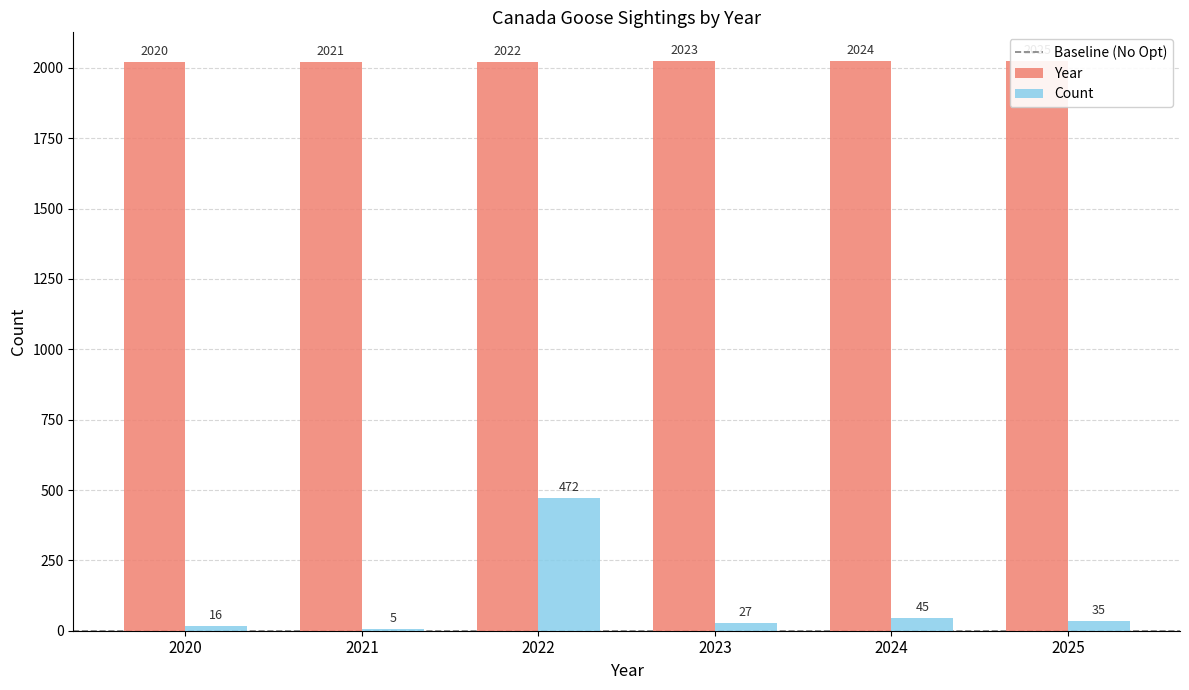

The Count series shows 9 at 2021. True or false?

False